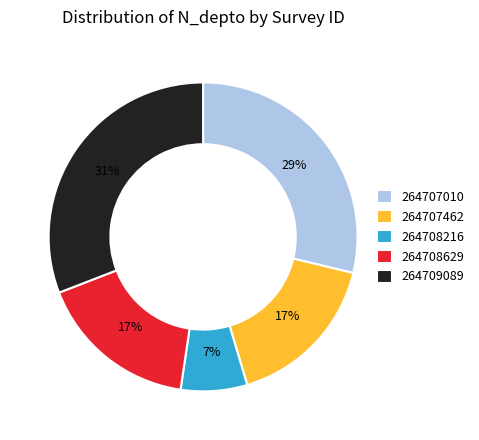

Which slice is the largest?

264709089